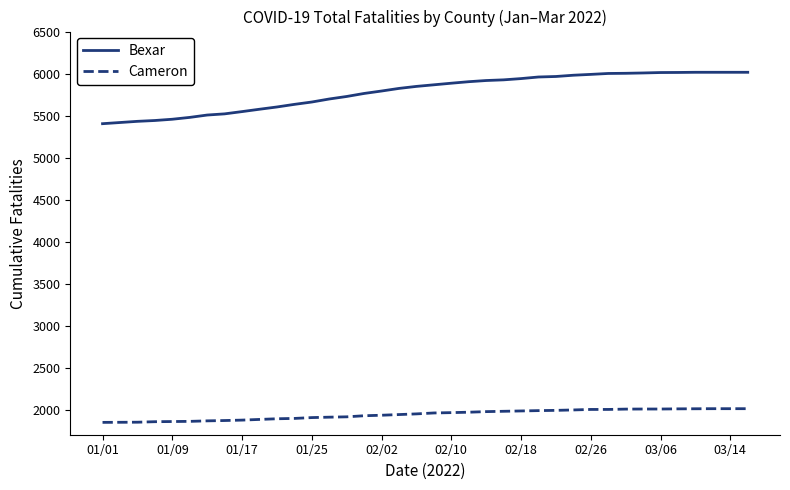

How many series are shown in this chart?

2